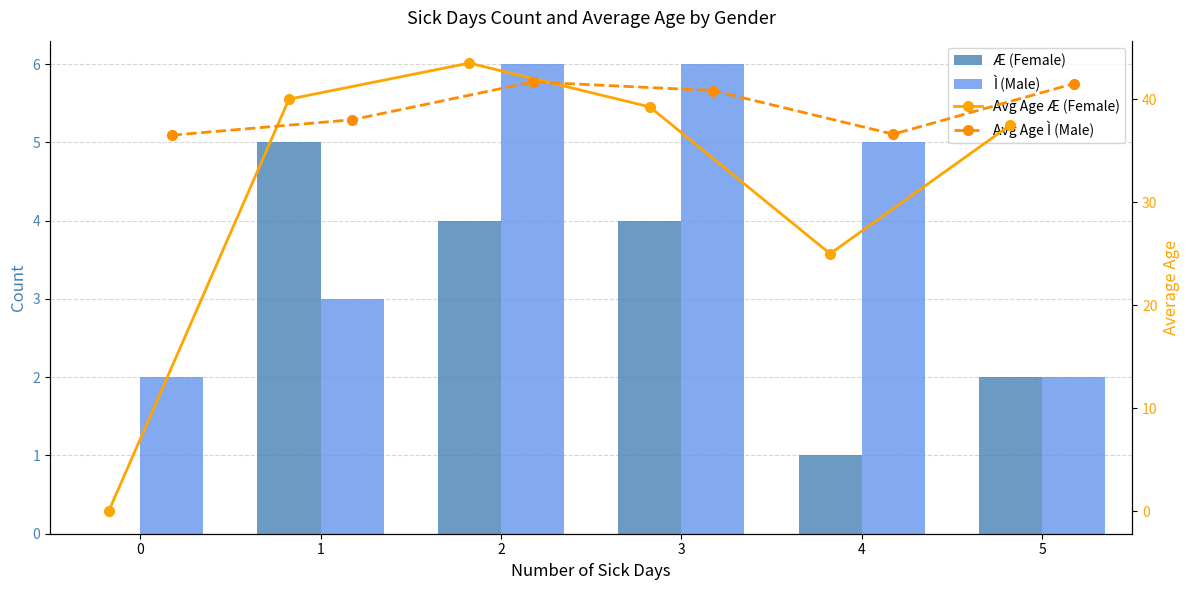

How many values in the Avg Age Æ (Female) series are below 39?

3